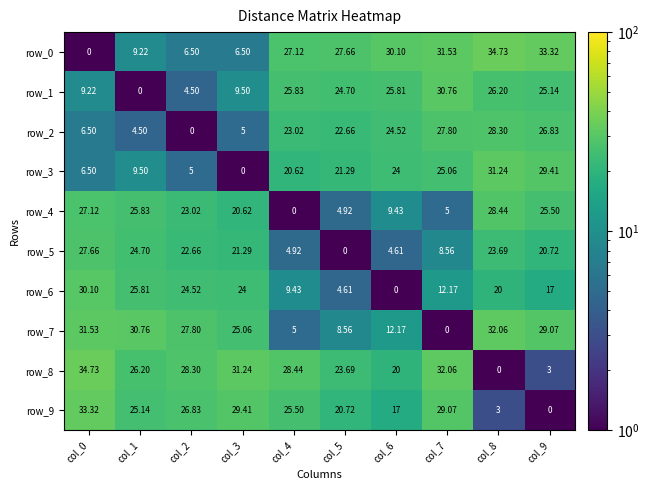

The row_1 series shows 24.7 at col_5. True or false?

True